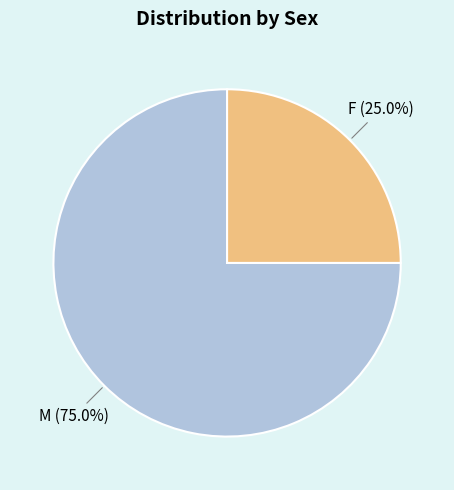

Which category has the smallest portion of the pie?

F